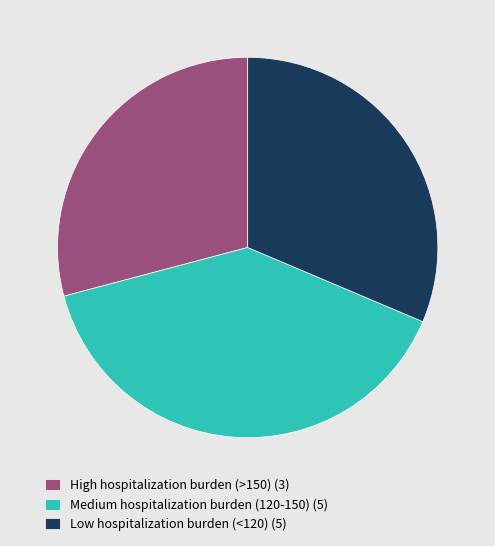

Combined, do Low hospitalization burden (<120) (5) and High hospitalization burden (>150) (3) account for over 50%?

Yes